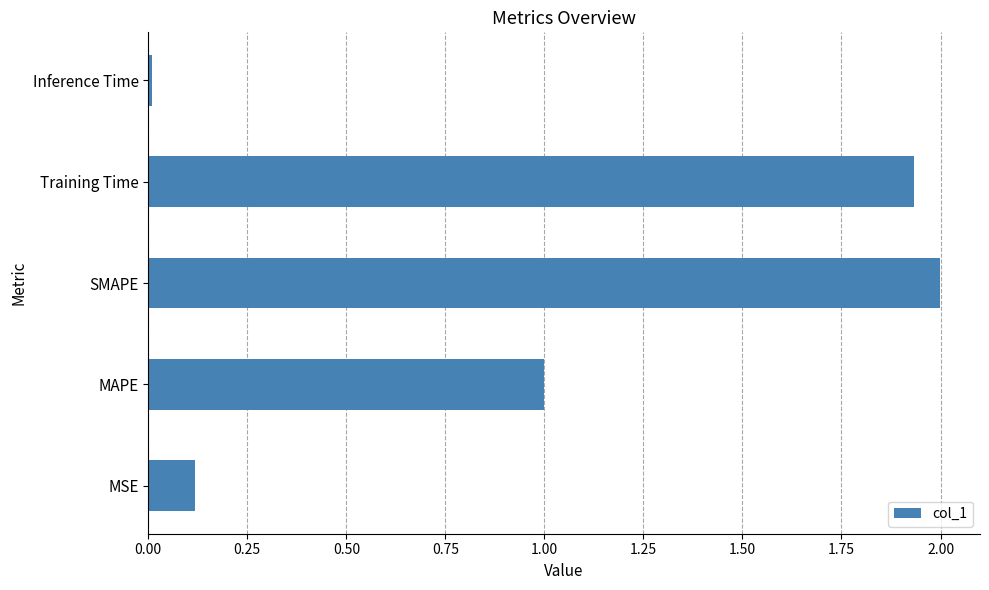

What is the sum of all values?

5.1